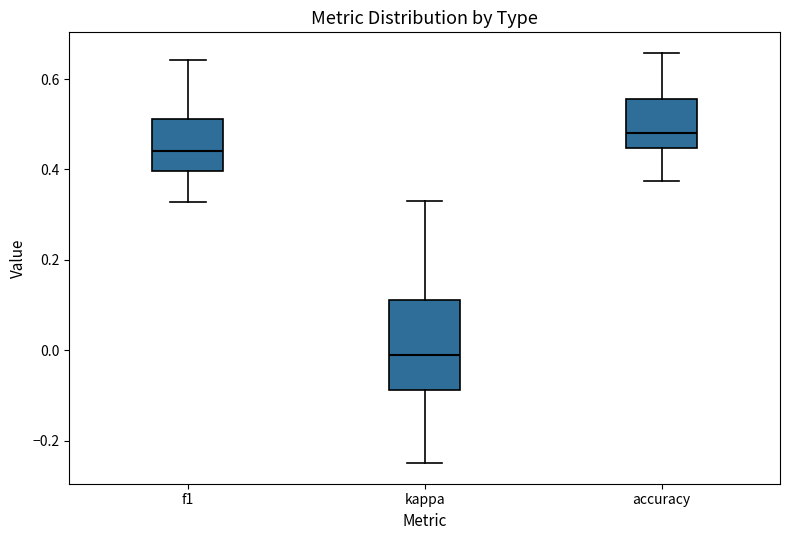

Which box is the tallest, from its lower edge to its upper edge?

kappa